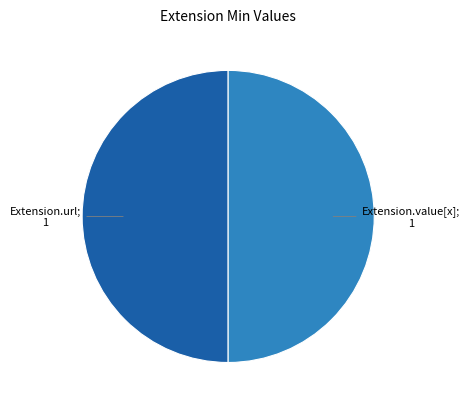

How many slices are in this pie chart?

2